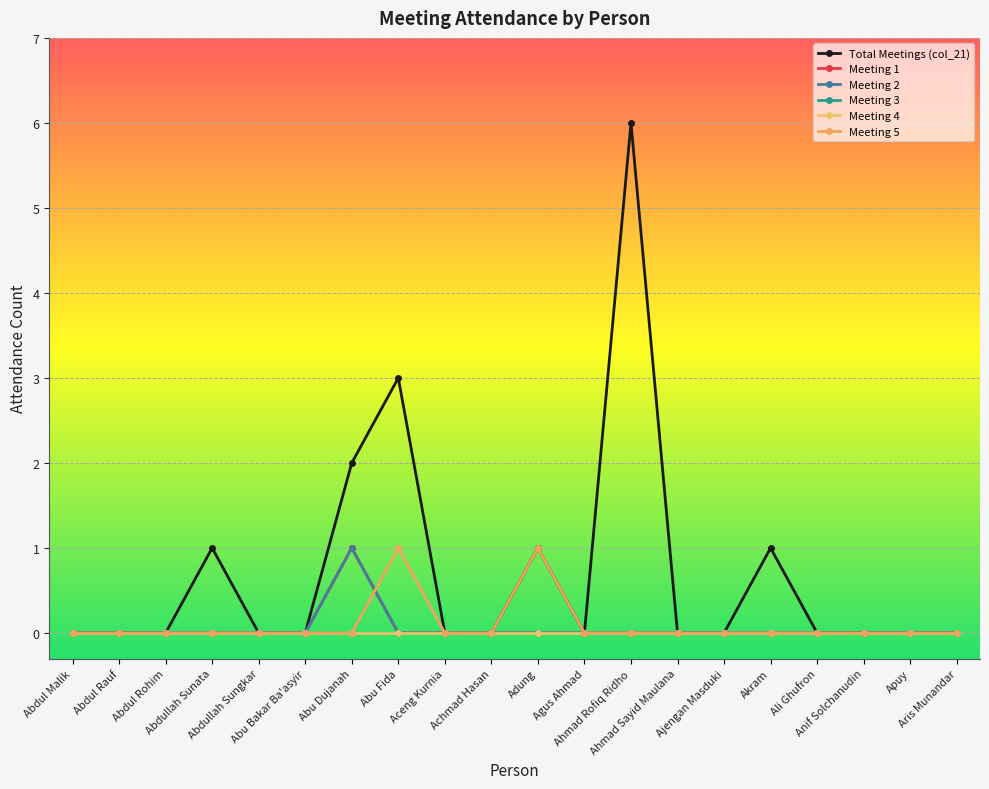

At how many categories does at least one series exceed 1?

3